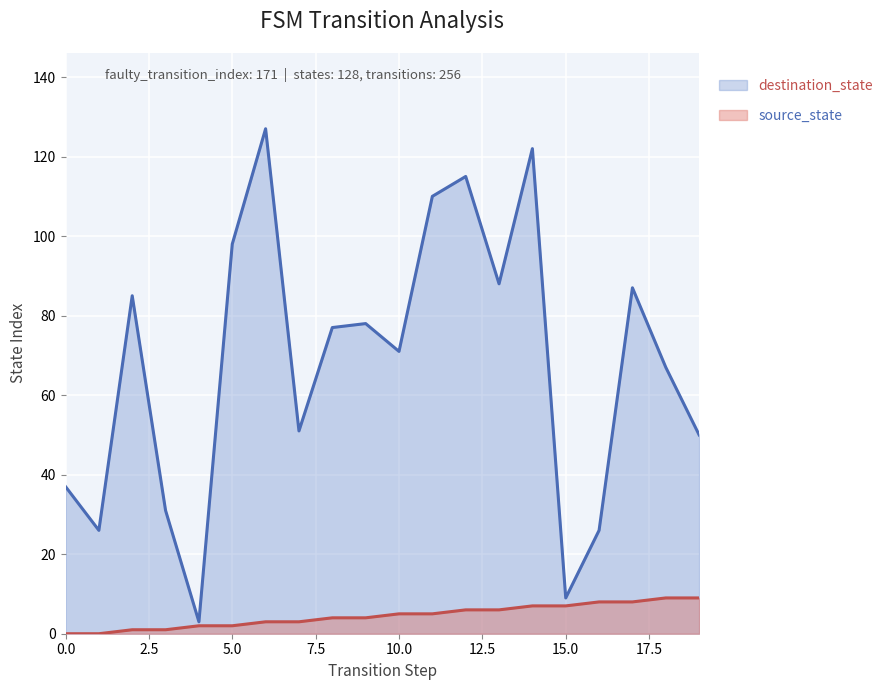

Does the chart display data point markers on the line(s)?

No